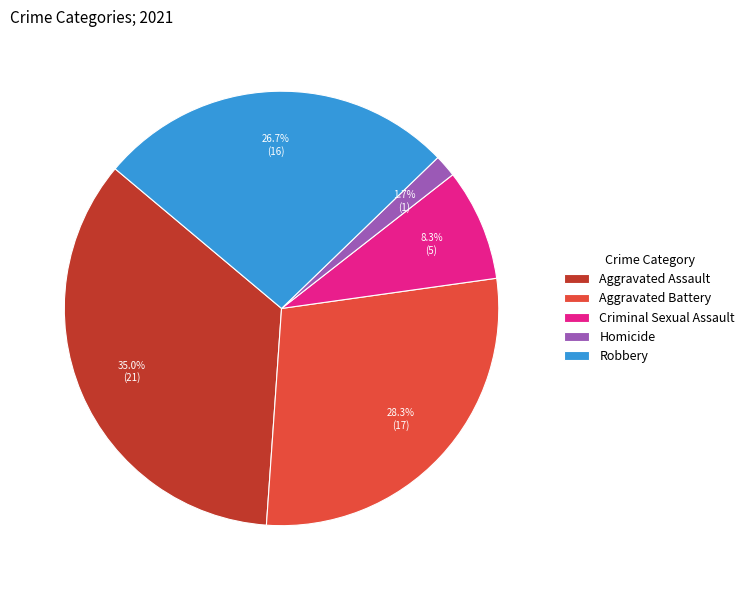

To the nearest percent, what portion does Homicide represent?

2%